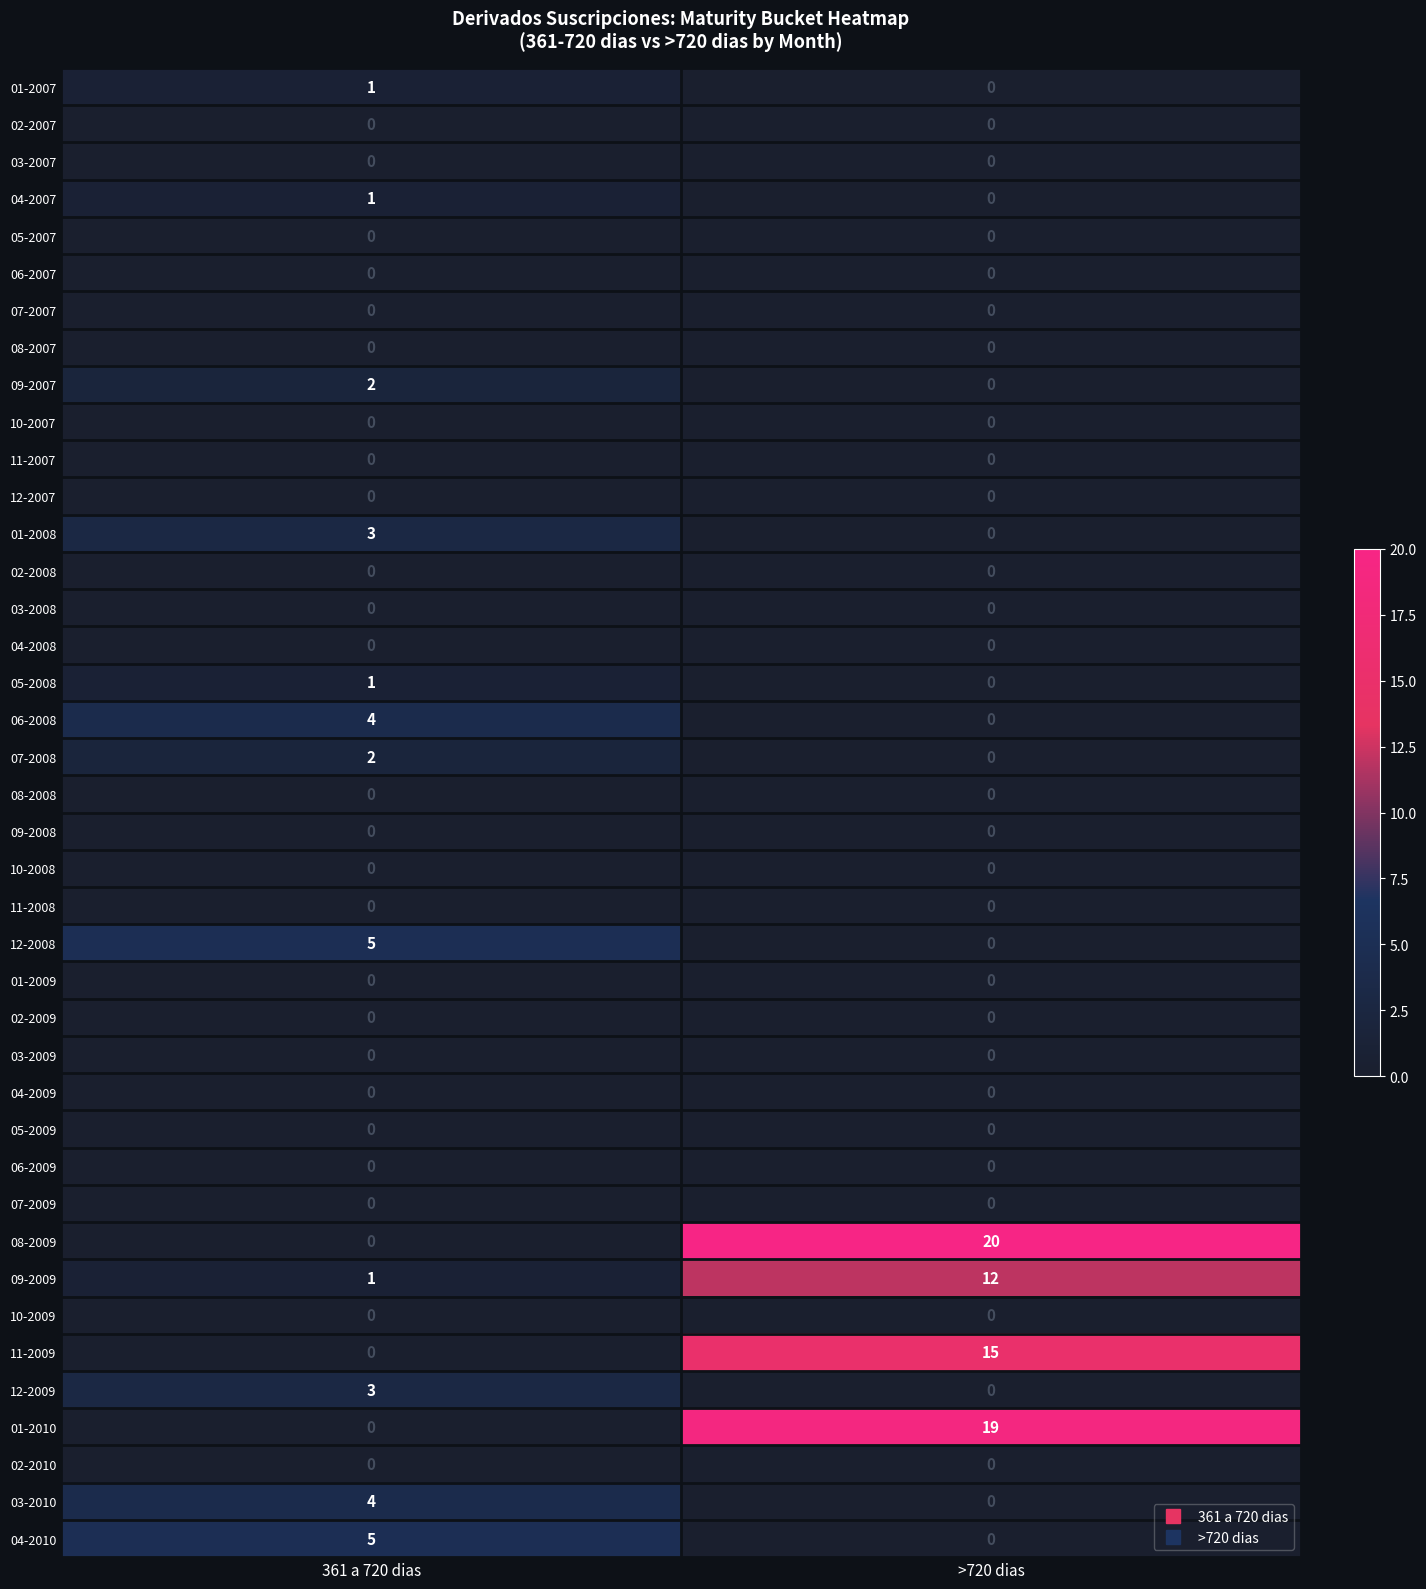

What is the maximum value shown in the chart?

20